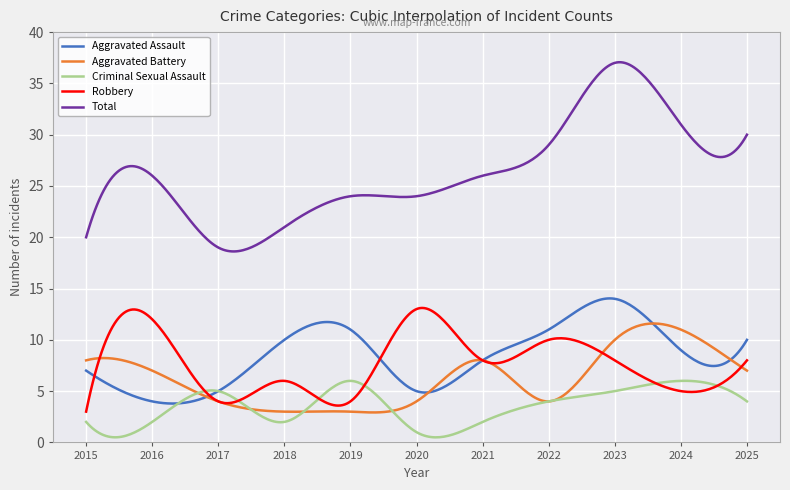

Which series has the largest total across all categories?

Total